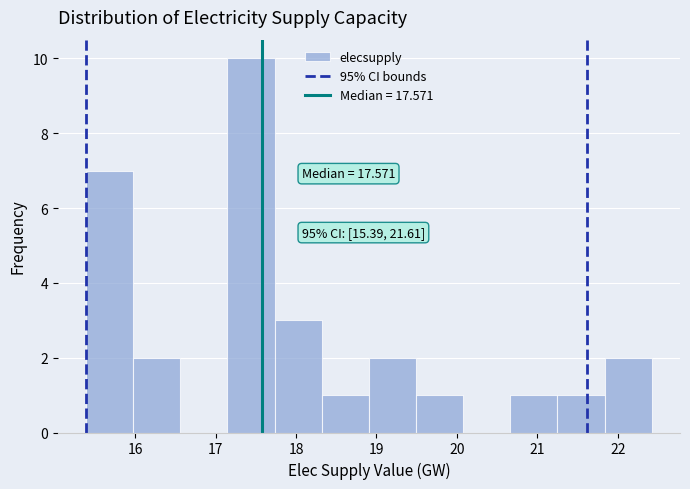

Over which range of the x-axis is the bar tallest?

17.1 to 17.7